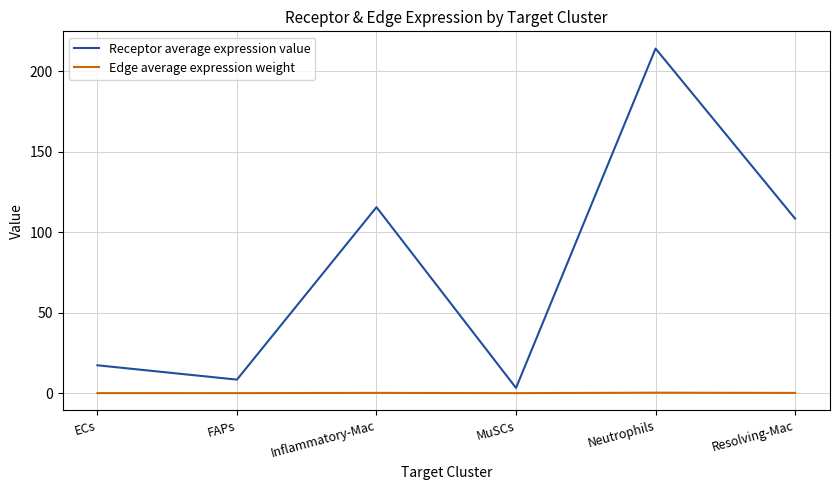

How many lines are shown in the chart?

2